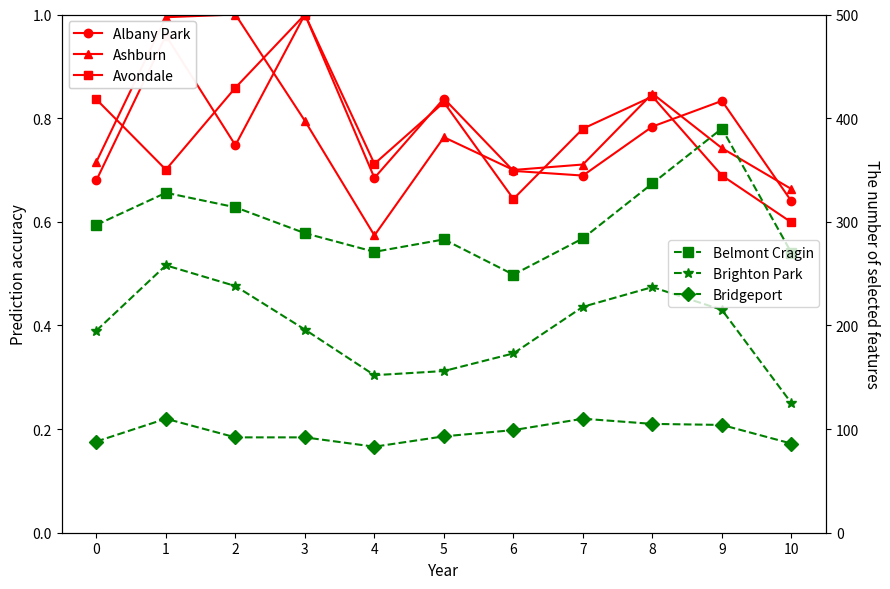

Which series has the widest spread of values?

Belmont Cragin